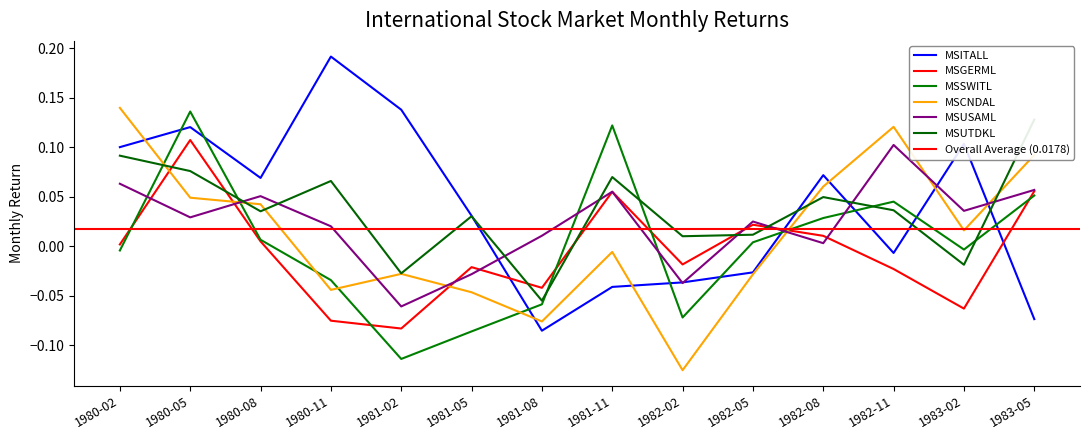

At which category does MSGERML reach its first local valley?

1981-02